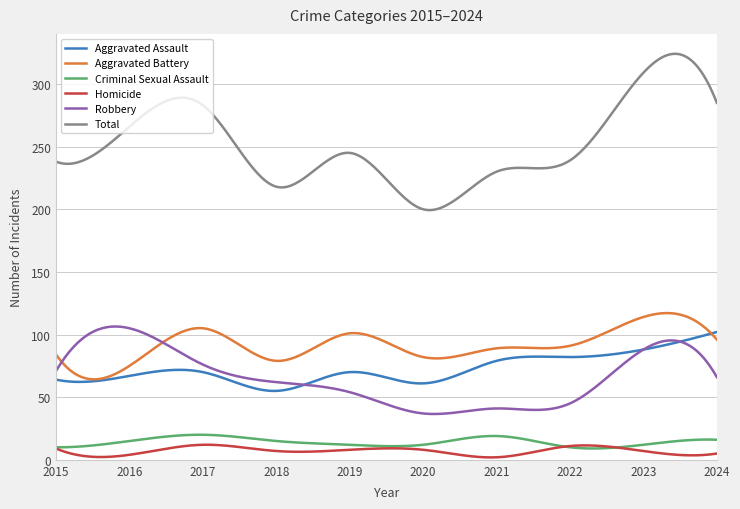

What is the difference between the maximum and minimum values in the Robbery series?

69.9